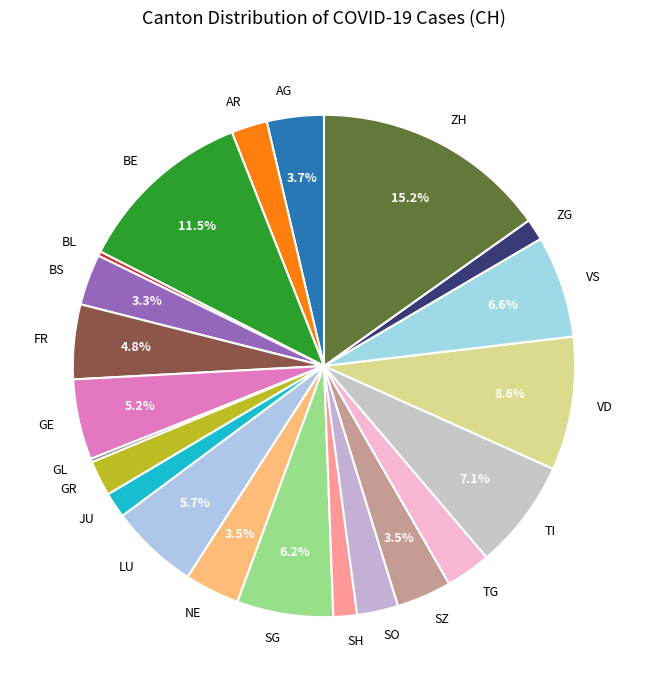

To the nearest percent, what percentage of the pie is SO?

3%